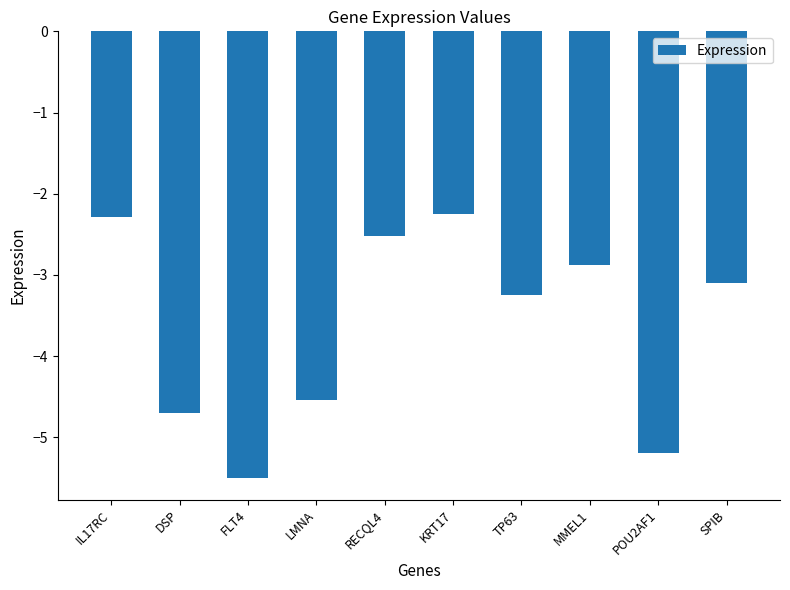

Are the bars horizontal?

No